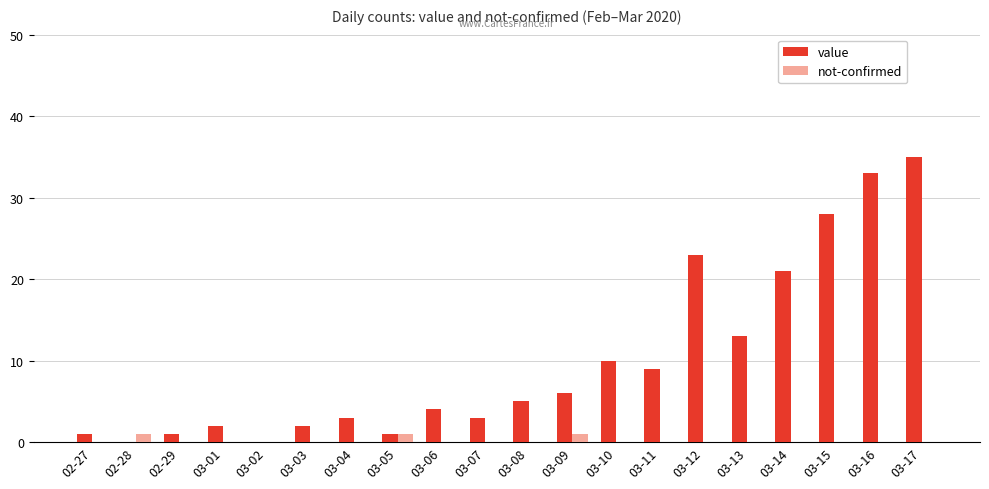

Reading left to right, extract all data points from this chart.

value: 02-27=1	02-28=0	02-29=1	03-01=2	03-02=0	03-03=2	03-04=3	03-05=1	03-06=4	03-07=3	03-08=5	03-09=6	03-10=10	03-11=9	03-12=23	03-13=13	03-14=21	03-15=28	03-16=33	03-17=35
not-confirmed: 02-27=0	02-28=1	02-29=0	03-01=0	03-02=0	03-03=0	03-04=0	03-05=1	03-06=0	03-07=0	03-08=0	03-09=1	03-10=0	03-11=0	03-12=0	03-13=0	03-14=0	03-15=0	03-16=0	03-17=0